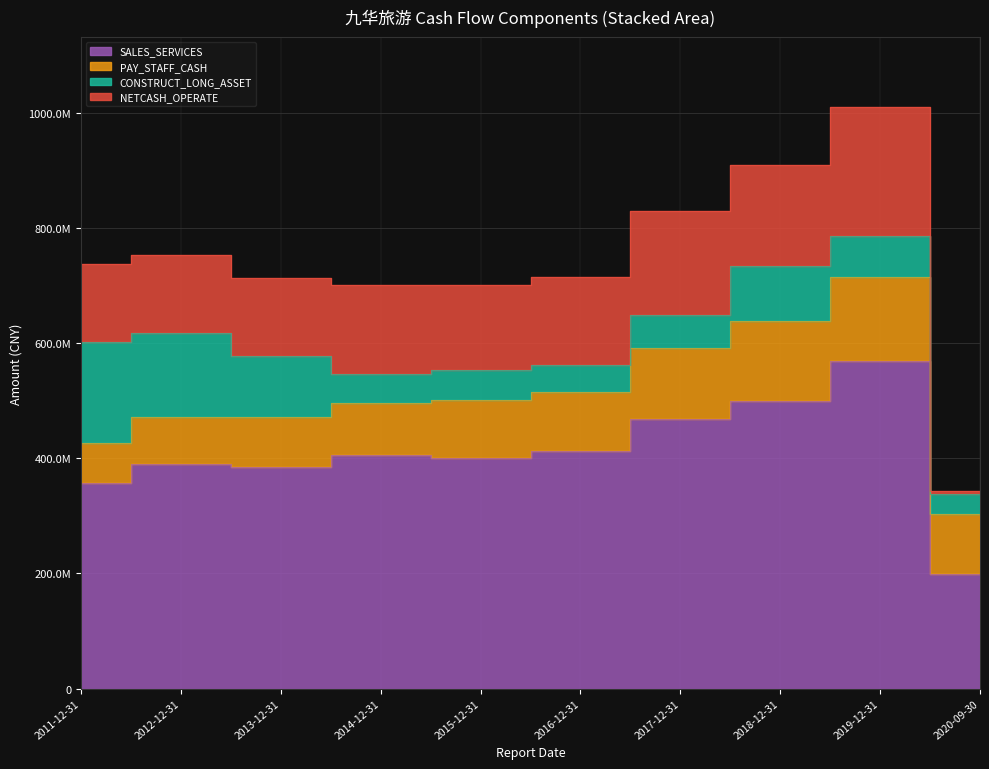

What is the label of the 7th point from the right?

2014-12-31